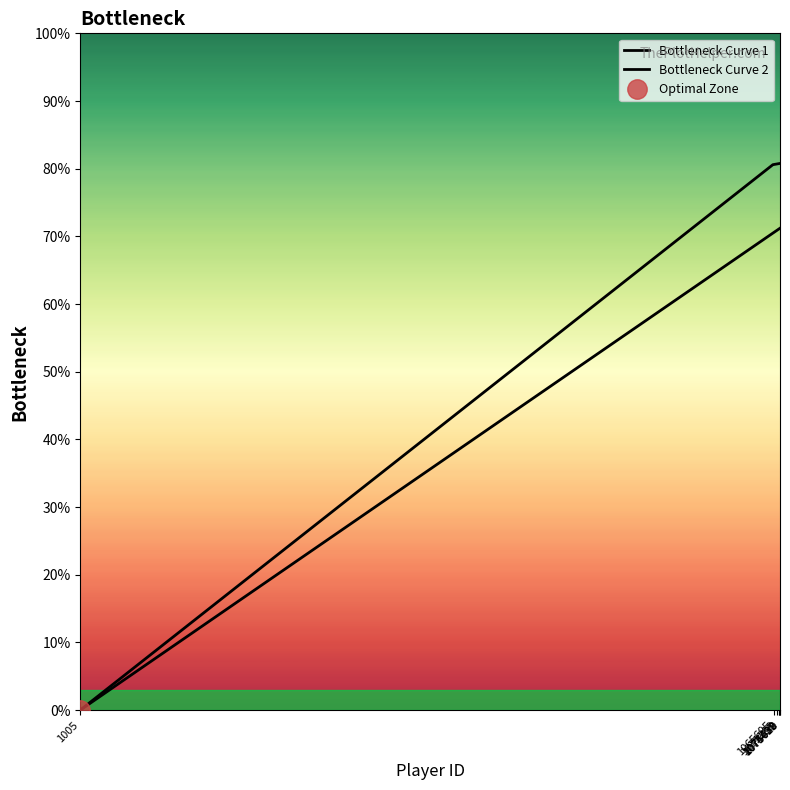

How many lines are shown in the chart?

2